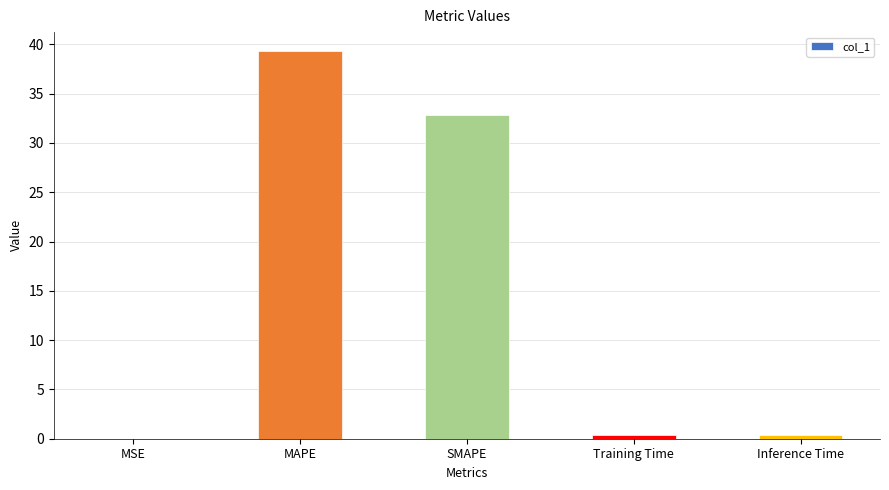

What is the change in value from SMAPE to Inference Time?

-32.4